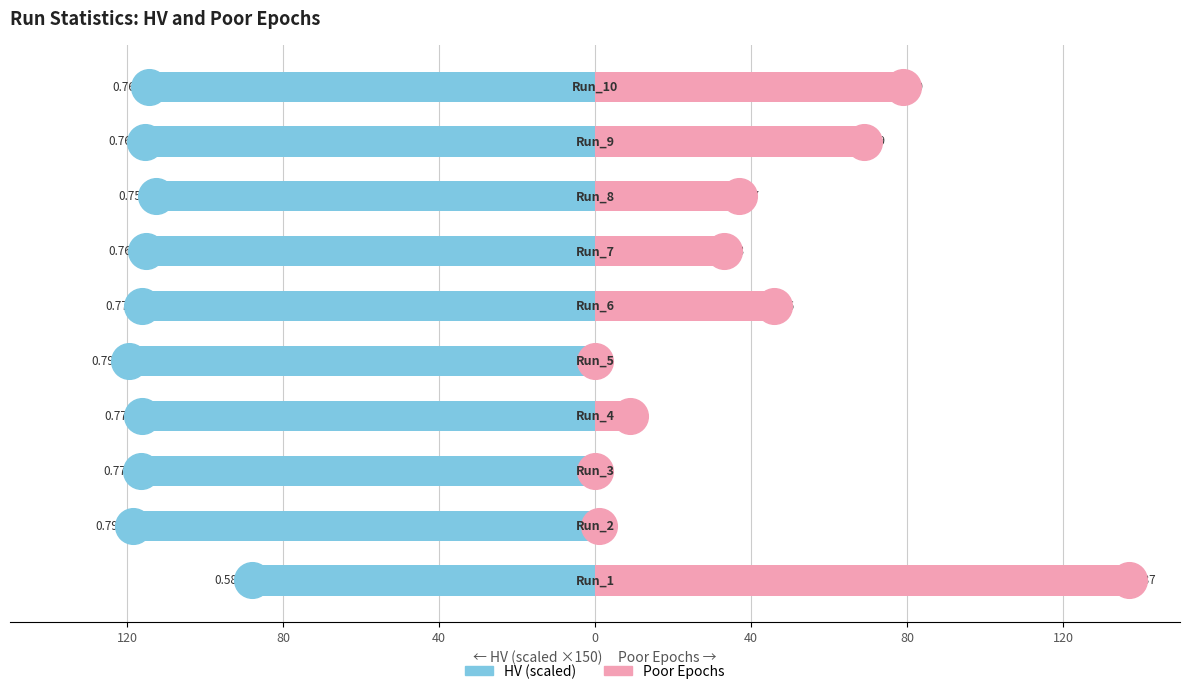

Which series reaches the minimum Y coordinate?

HV (scaled)